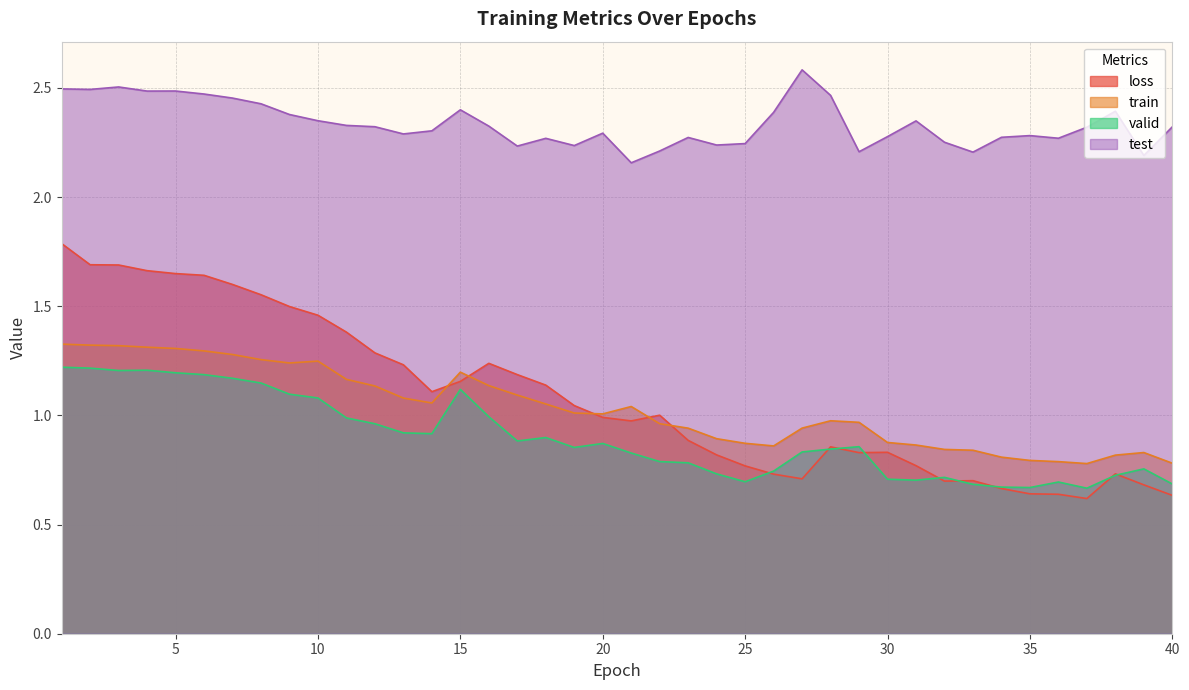

What is the sum of the test values at 7 and 27?

5.0